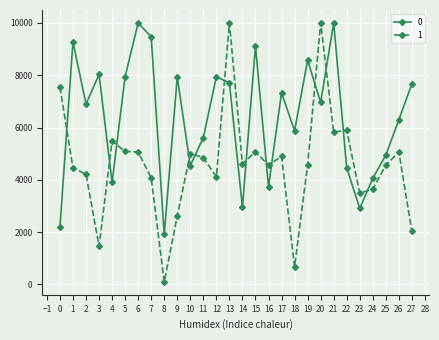

What is the difference between the second highest and minimum values in the 1 series?

9900.0